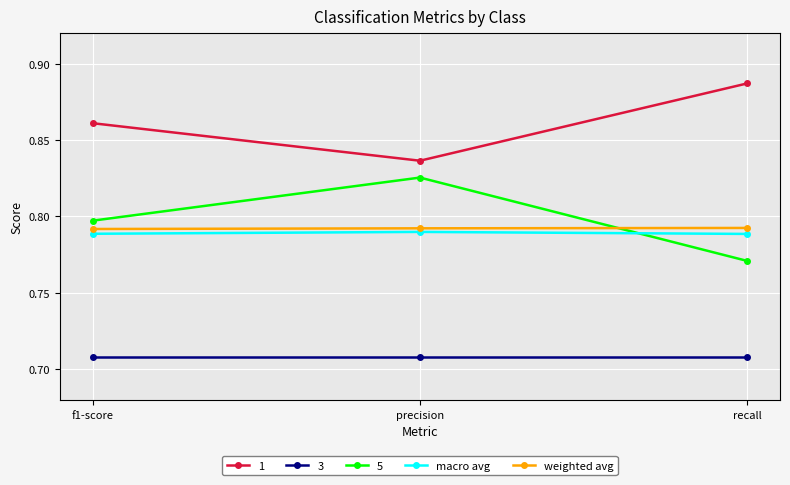

What is the label of the 3rd point from the right?

f1-score